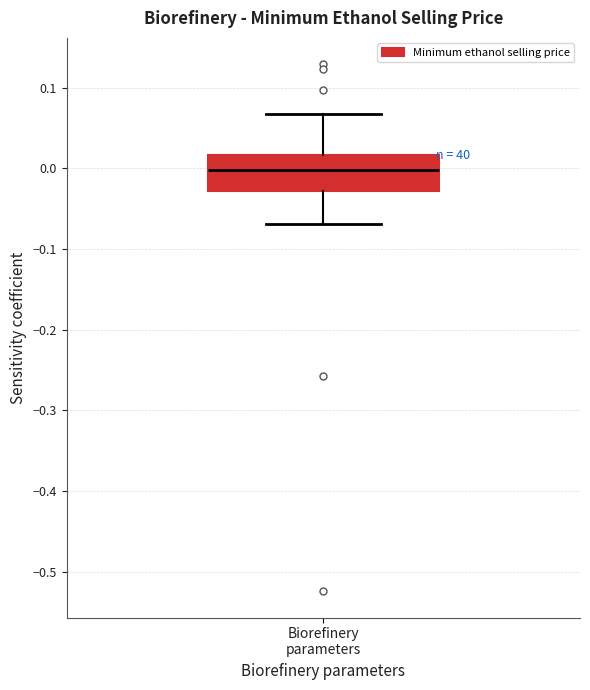

Read this box plot against the y-axis: the position of the median line, the range covered by the box, and the ends of both whiskers. The values are not printed on the chart, so give them approximately, as read against the axis.

median 0.00, box -0.03 to 0.02, whiskers -0.07 to 0.07